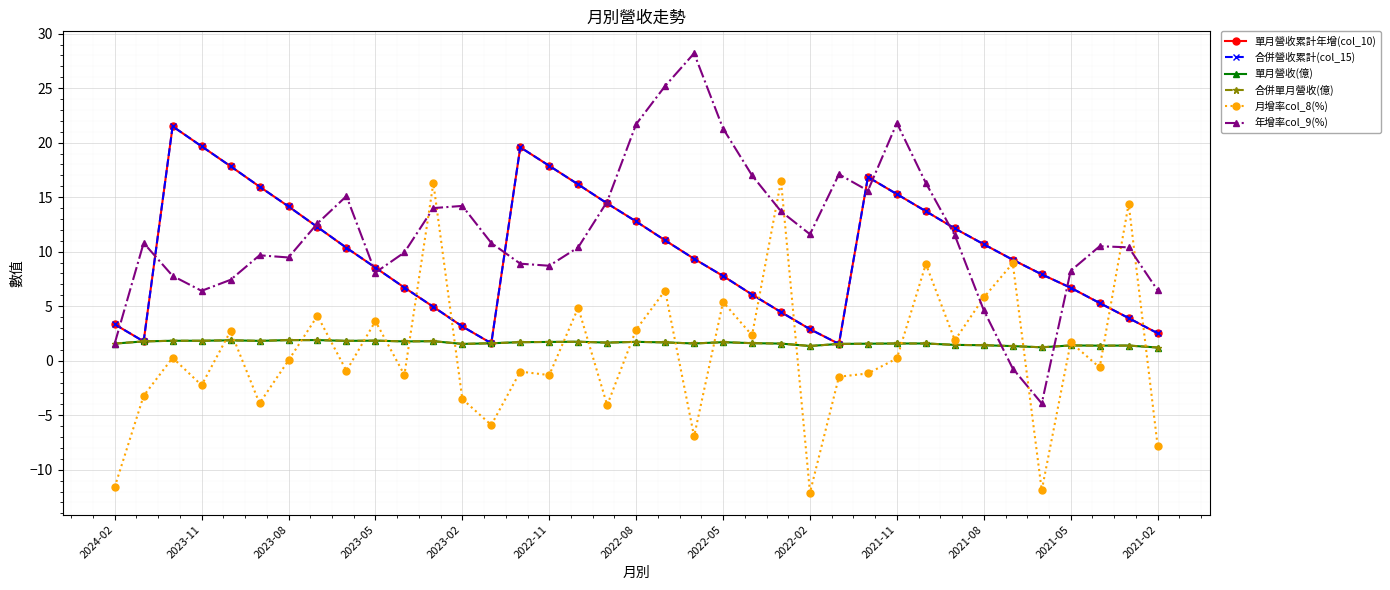

Is this an area chart (filled region under the line)?

No